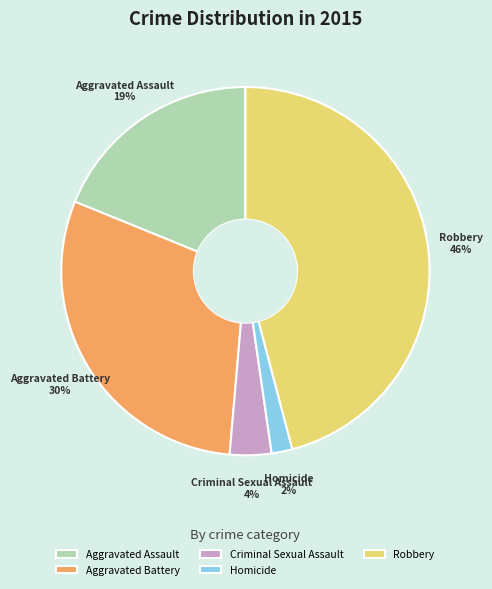

Is the sum of Criminal Sexual Assault and Aggravated Assault greater than half?

No